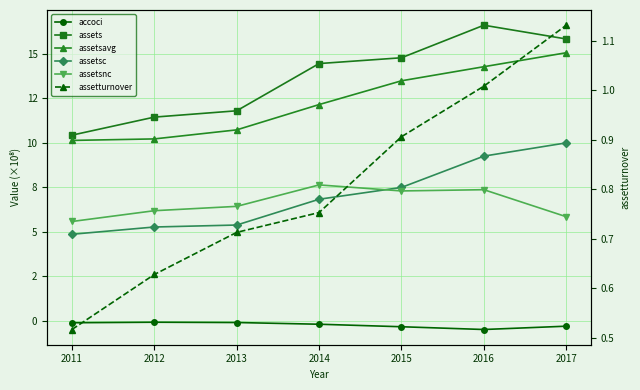

Is the value of assets at 2015 greater than the value of accoci at 2015?

Yes